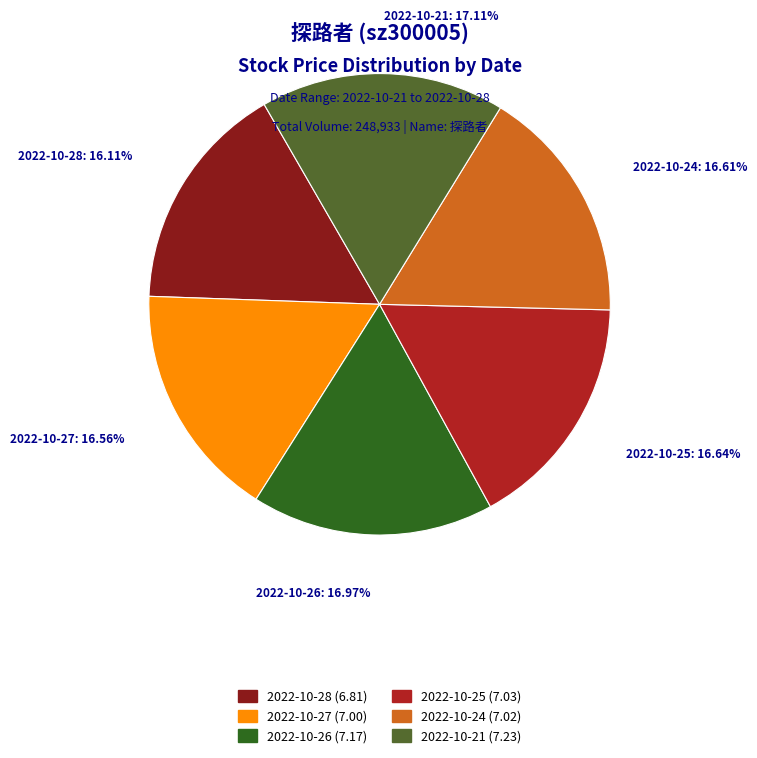

To the nearest percent, what is the average slice percentage?

17%